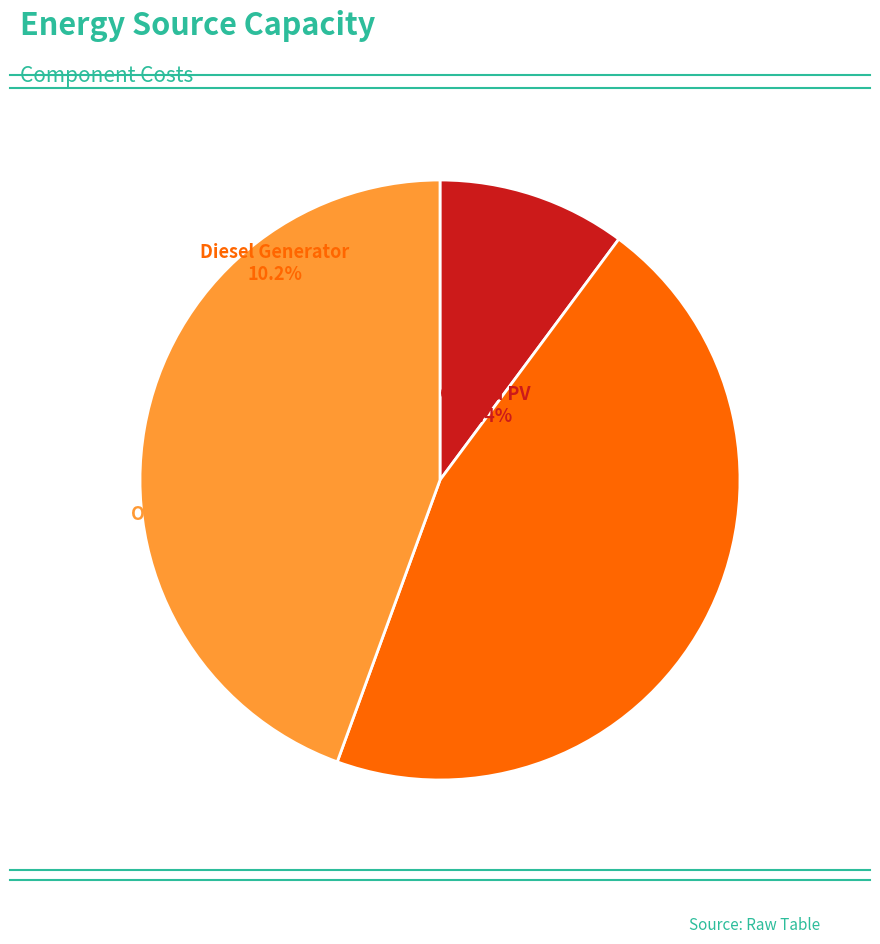

What percentage do Owned Batteries and Diesel Generator together represent?

54.6%